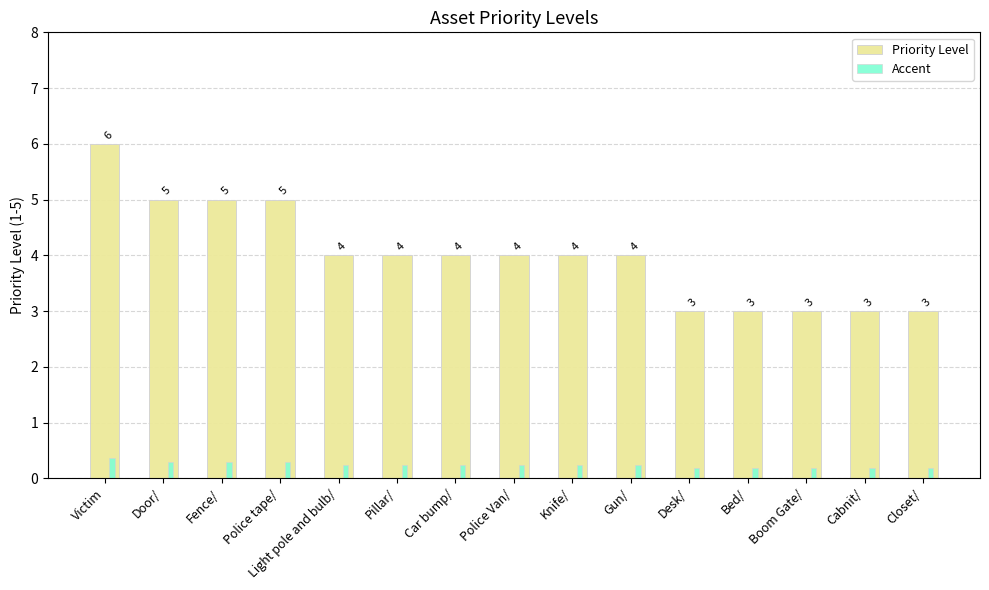

Rank the series by their average value, from highest to lowest.

Priority Level, Accent